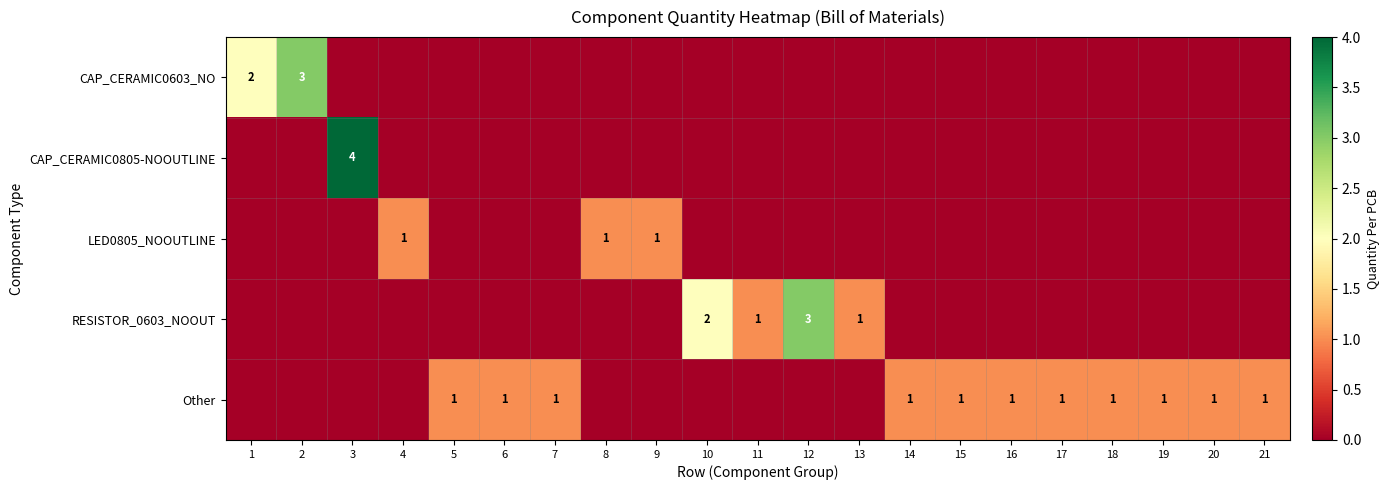

At which category is the sum across all series the highest?

3